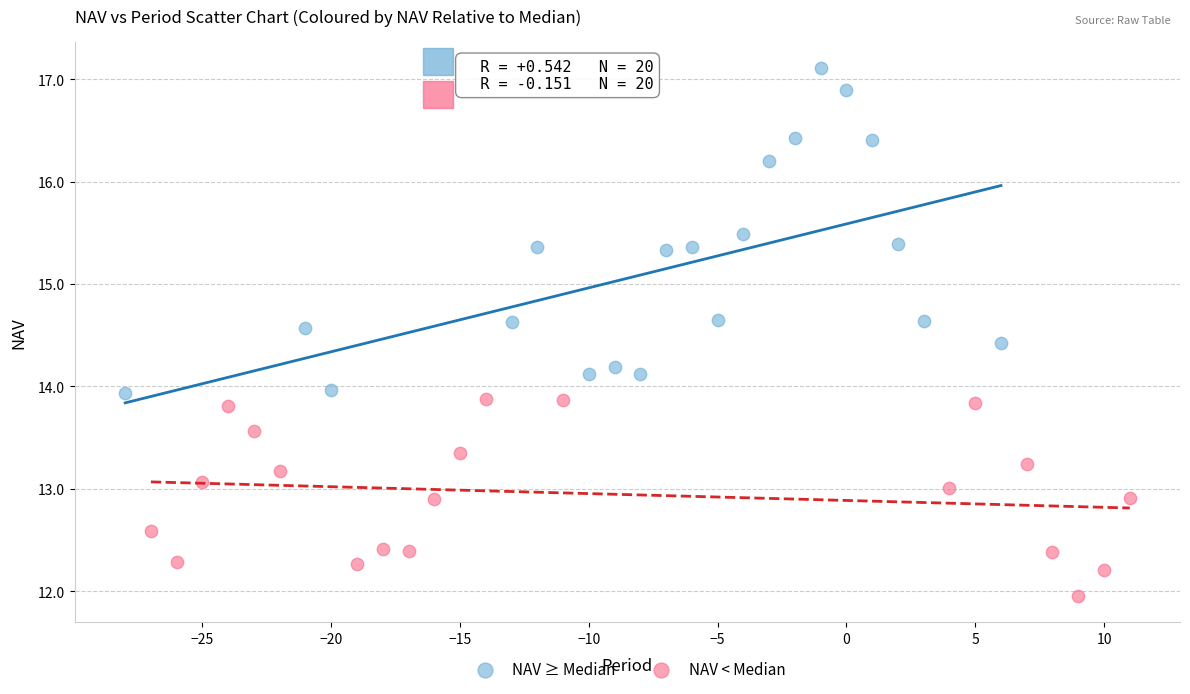

Which series contains the lowest Y value?

NAV < Median